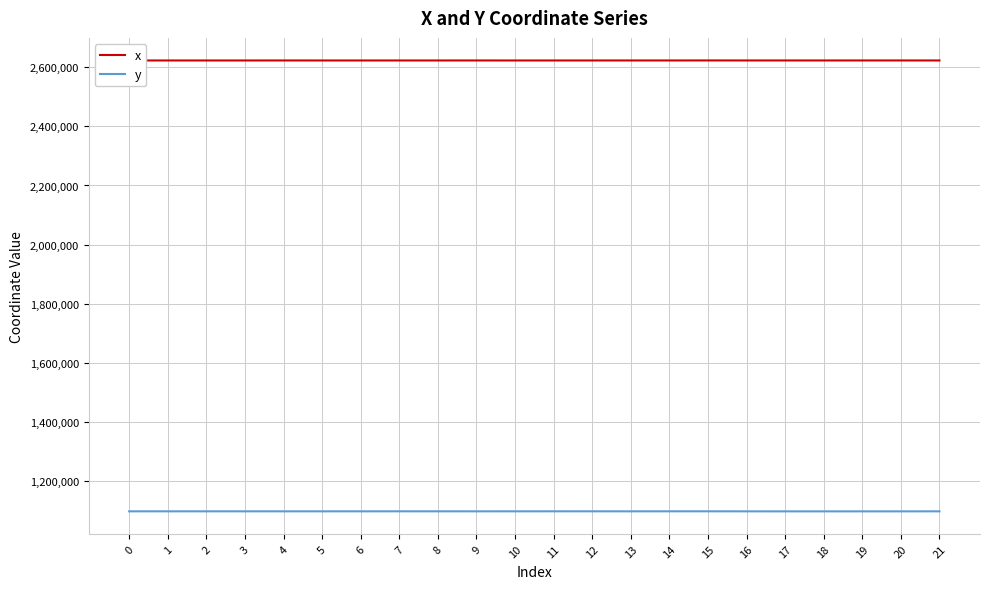

What is the average value of the y series?

1095980.3